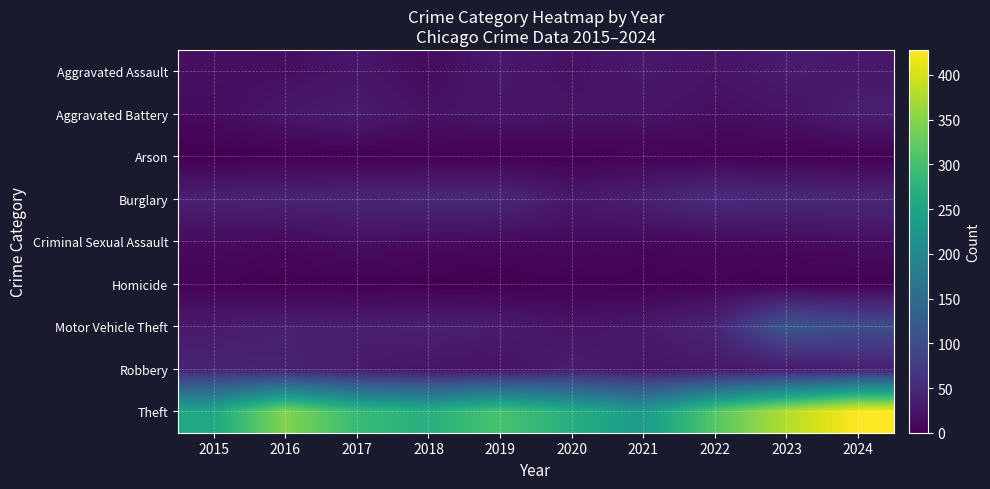

Reading left to right, extract all data points from this chart.

Aggravated Assault: 2015=18	2016=16	2017=25	2018=13	2019=28	2020=19	2021=29	2022=22	2023=32	2024=28
Aggravated Battery: 2015=13	2016=27	2017=33	2018=20	2019=26	2020=23	2021=23	2022=17	2023=21	2024=35
Arson: 2015=0	2016=0	2017=1	2018=1	2019=1	2020=1	2021=5	2022=3	2023=2	2024=1
Burglary: 2015=39	2016=42	2017=45	2018=48	2019=48	2020=28	2021=38	2022=55	2023=48	2024=47
Criminal Sexual Assault: 2015=13	2016=11	2017=17	2018=13	2019=11	2020=12	2021=10	2022=10	2023=12	2024=16
Homicide: 2015=4	2016=1	2017=1	2018=0	2019=0	2020=2	2021=1	2022=4	2023=1	2024=0
Motor Vehicle Theft: 2015=30	2016=37	2017=33	2018=38	2019=32	2020=24	2021=29	2022=44	2023=114	2024=100
Robbery: 2015=43	2016=39	2017=31	2018=24	2019=22	2020=34	2021=25	2022=27	2023=29	2024=37
Theft: 2015=256	2016=348	2017=290	2018=270	2019=305	2020=268	2021=231	2022=314	2023=379	2024=428